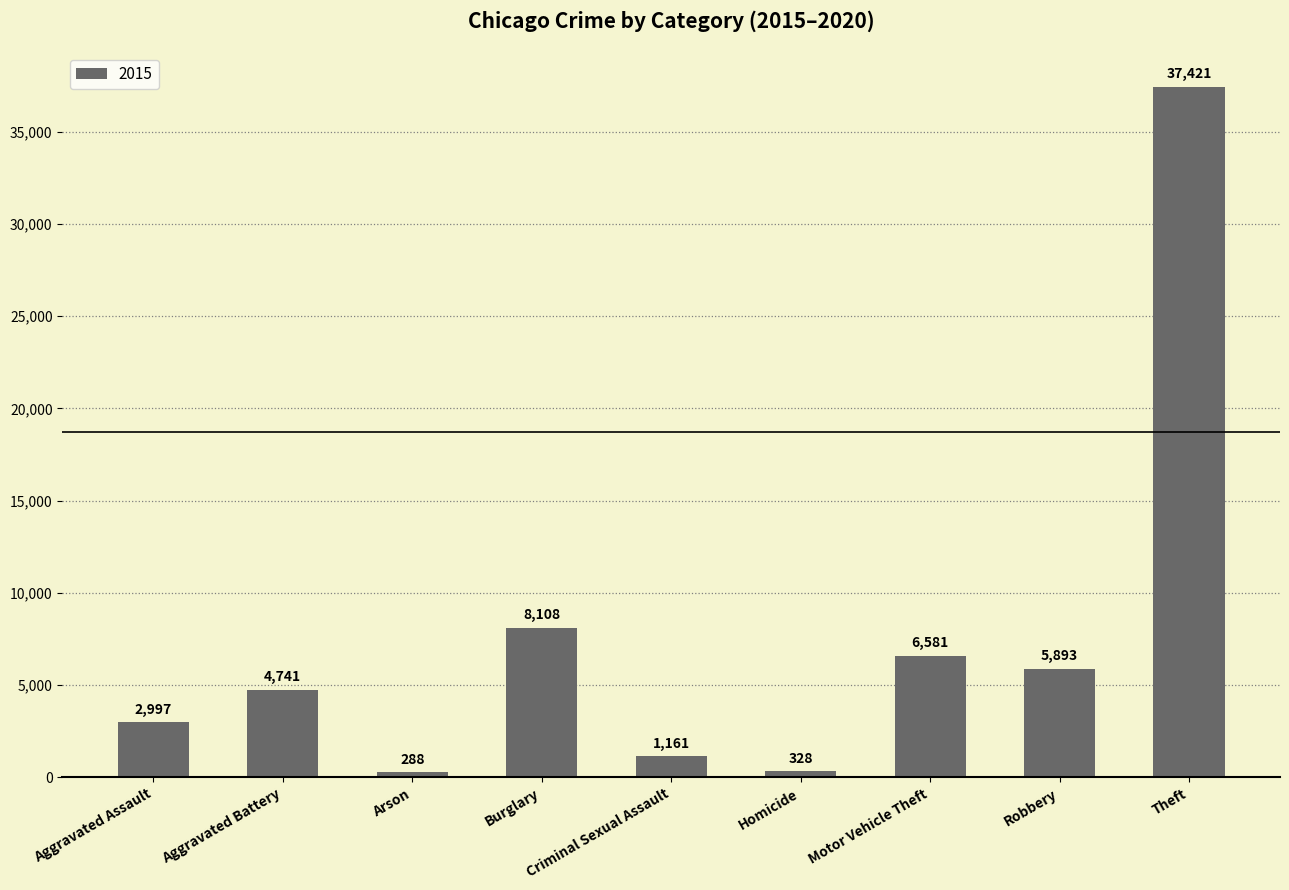

What position from the left is Homicide?

6